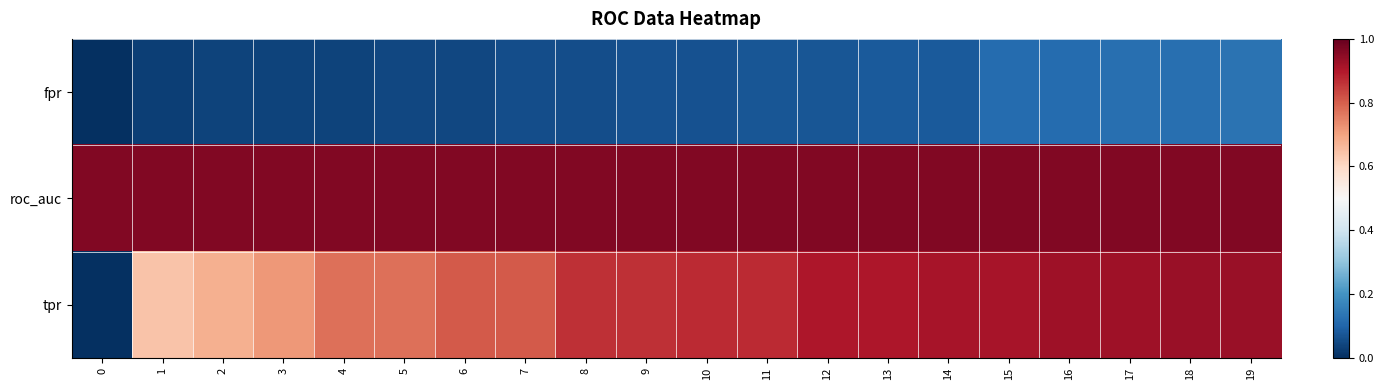

Reading left to right, what are all the values shown in this chart?

fpr: 0=0.0	1=0.0	2=0.0	3=0.0	4=0.0	5=0.0	6=0.0	7=0.1	8=0.1	9=0.1	10=0.1	11=0.1	12=0.1	13=0.1	14=0.1	15=0.1	16=0.1	17=0.1	18=0.1	19=0.1
roc_auc: 0=1.0	1=1.0	2=1.0	3=1.0	4=1.0	5=1.0	6=1.0	7=1.0	8=1.0	9=1.0	10=1.0	11=1.0	12=1.0	13=1.0	14=1.0	15=1.0	16=1.0	17=1.0	18=1.0	19=1.0
tpr: 0=0.0	1=0.6	2=0.7	3=0.7	4=0.8	5=0.8	6=0.8	7=0.8	8=0.9	9=0.9	10=0.9	11=0.9	12=0.9	13=0.9	14=0.9	15=0.9	16=0.9	17=0.9	18=0.9	19=0.9